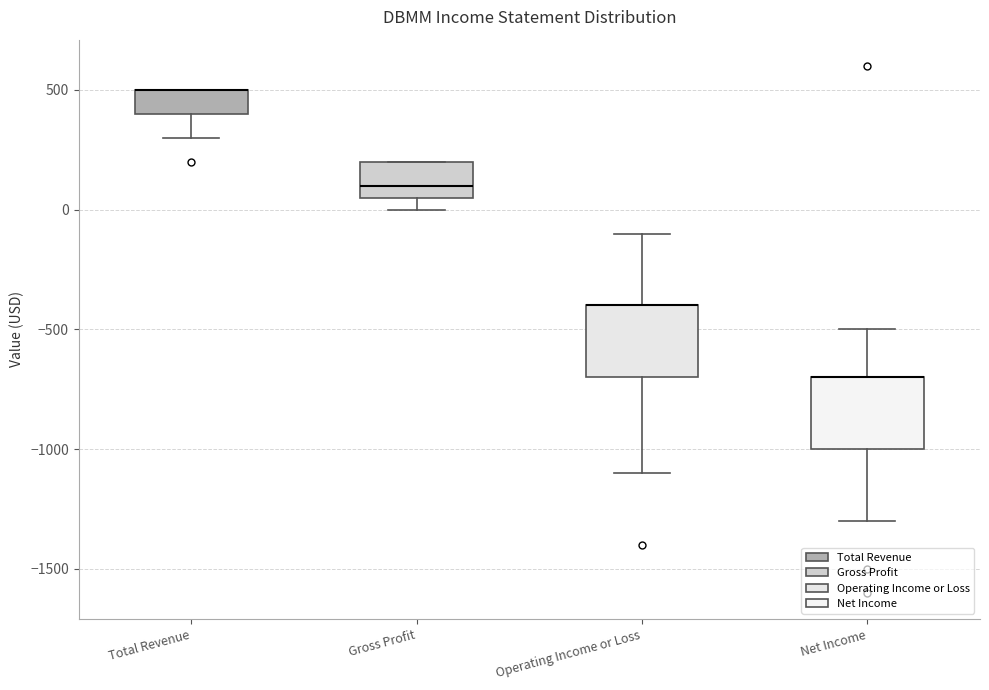

Reading left to right, transcribe this box plot: for each box, give where its median line is, the range the box spans, and where its two whiskers end, as read against the y-axis. The values are not printed on the chart, so give them approximately, as read against the axis.

Total Revenue: median 500 (drawn on the box's upper edge), box 400 to 500, whiskers 300 to 500
Gross Profit: median 100, box 50 to 200, whiskers 0 to 200
Operating Income or Loss: median -400 (drawn on the box's upper edge), box -700 to -400, whiskers -1100 to -100
Net Income: median -700 (drawn on the box's upper edge), box -1000 to -700, whiskers -1300 to -500